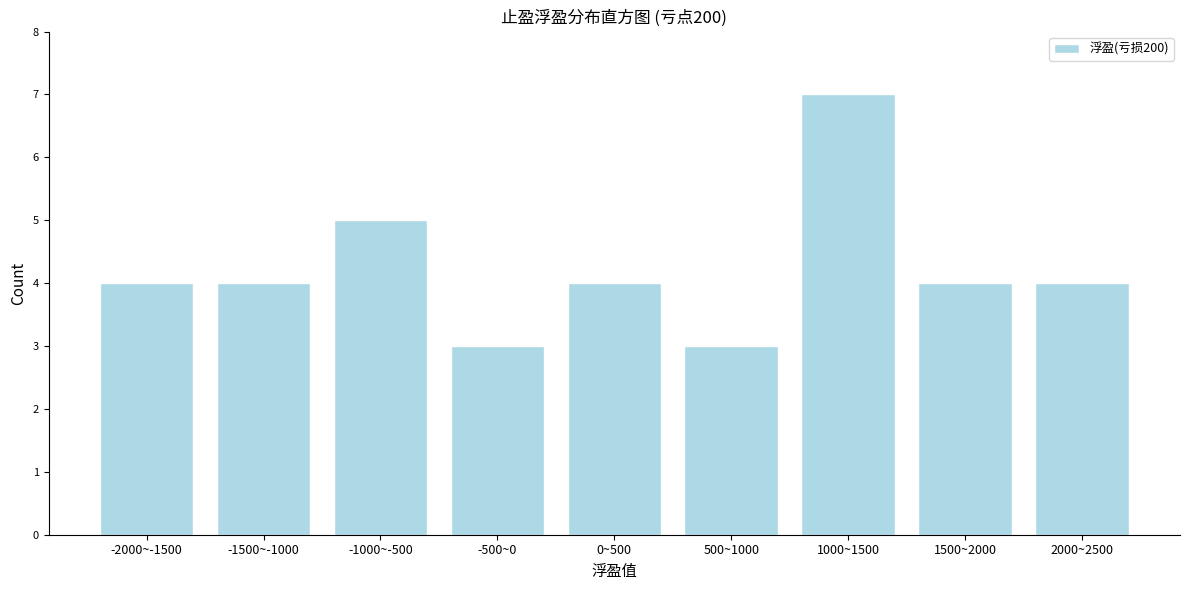

Reading left to right, extract all data points from this chart.

-2000~-1500=4	-1500~-1000=4	-1000~-500=5	-500~0=3	0~500=4	500~1000=3	1000~1500=7	1500~2000=4	2000~2500=4